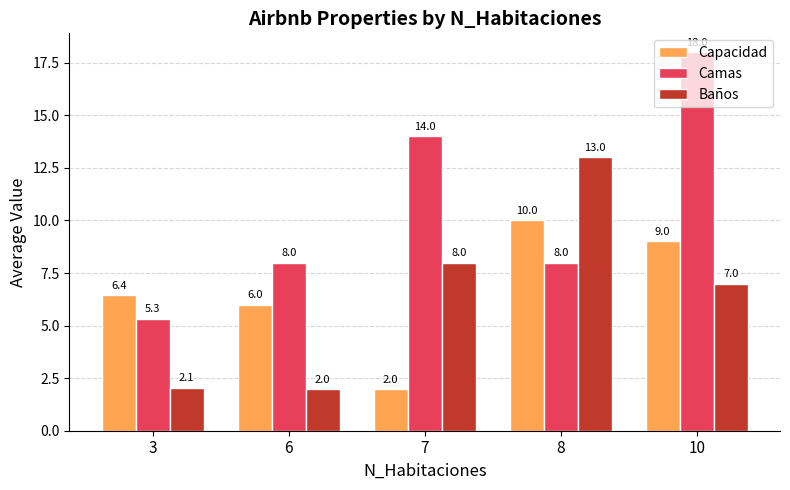

Between 3 and 7, which series saw the biggest shift?

Camas